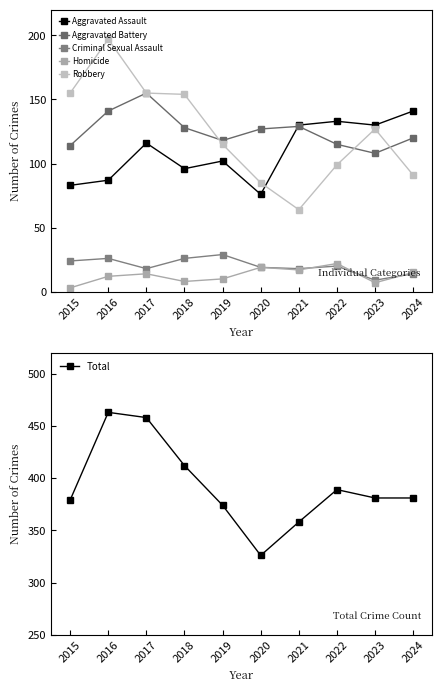

At how many categories does at least one series exceed 408?

3